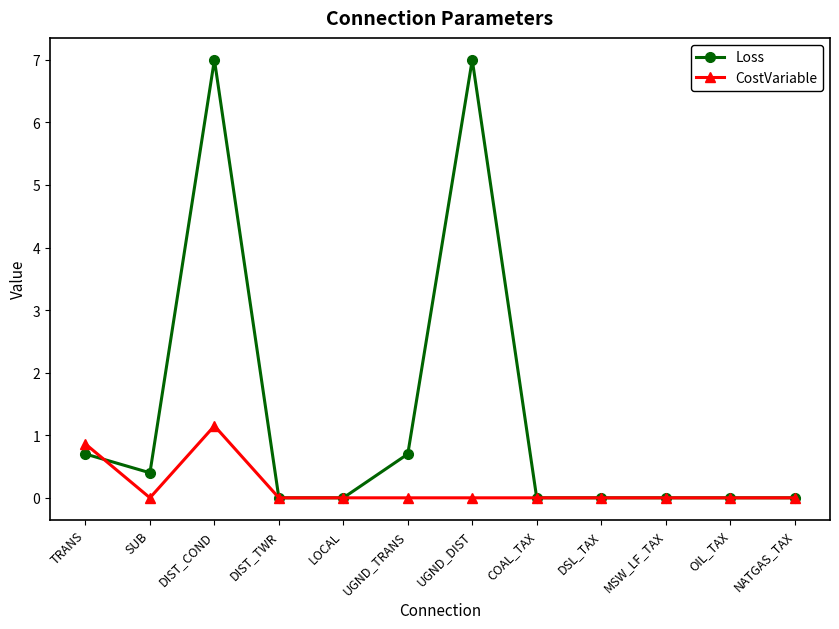

True or false: CostVariable has a value of 0.0 at DIST_TWR.

True